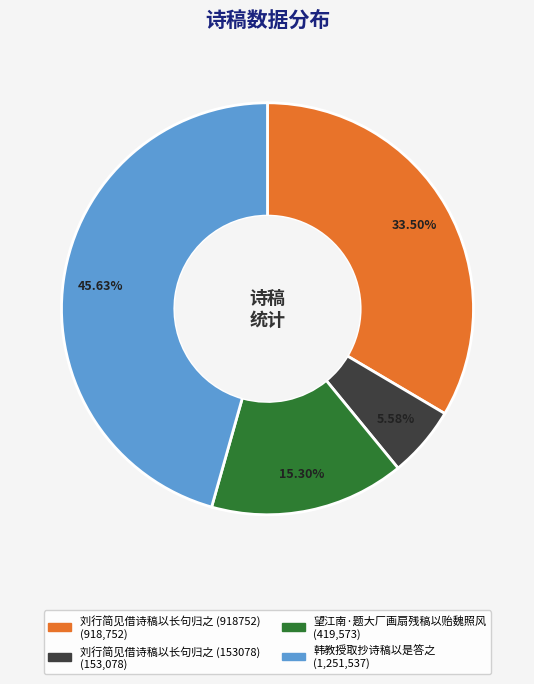

Rank the categories by value from lowest to highest.

刘行简见借诗稿以长句归之 (153078), 望江南·题大厂画扇残稿以贻魏照风, 刘行简见借诗稿以长句归之 (918752), 韩教授取抄诗稿以是答之